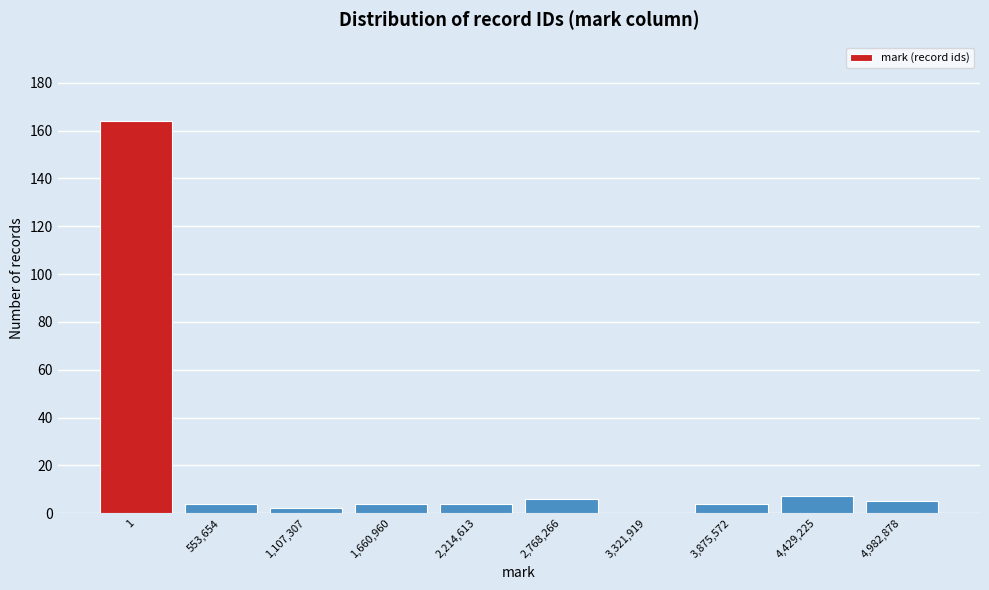

Reading left to right, transcribe all the data shown in this chart.

1=164	553,654=4	1,107,307=2	1,660,960=4	2,214,613=4	2,768,266=6	3,321,919=0	3,875,572=4	4,429,225=7	4,982,878=5